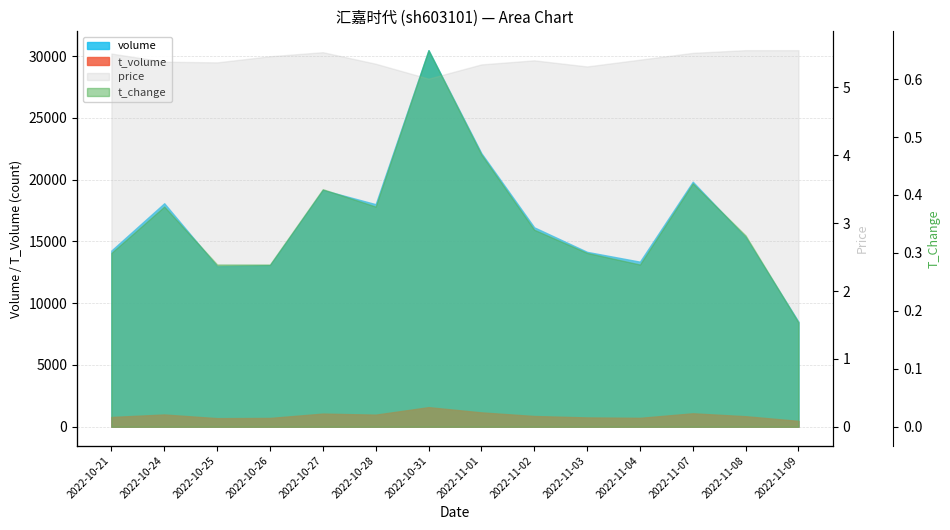

True or false: t_change and price intersect in this chart.

False